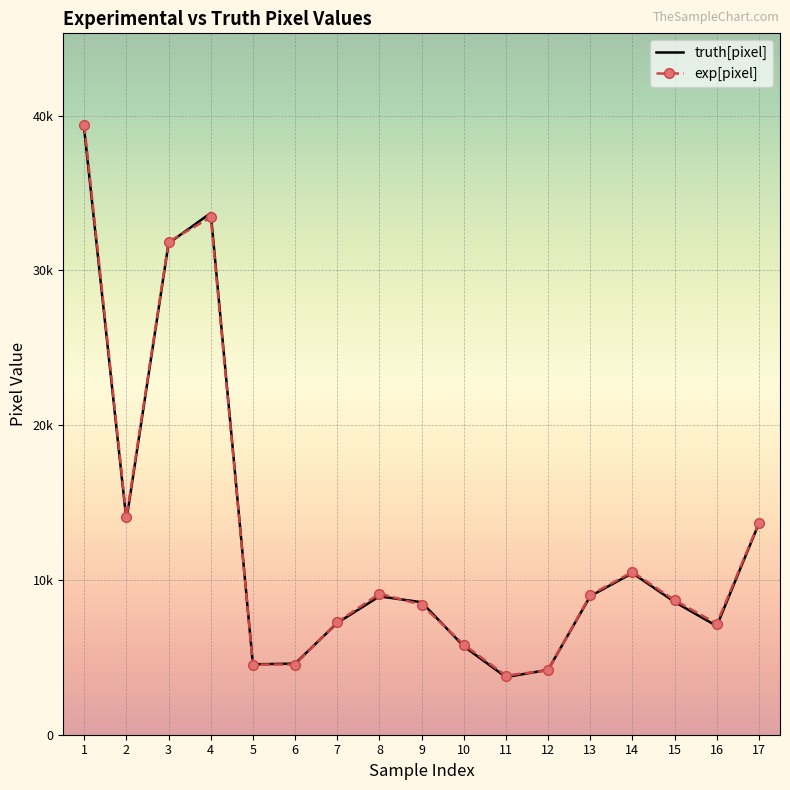

What is the difference between the highest and lowest values at 8?

169.0